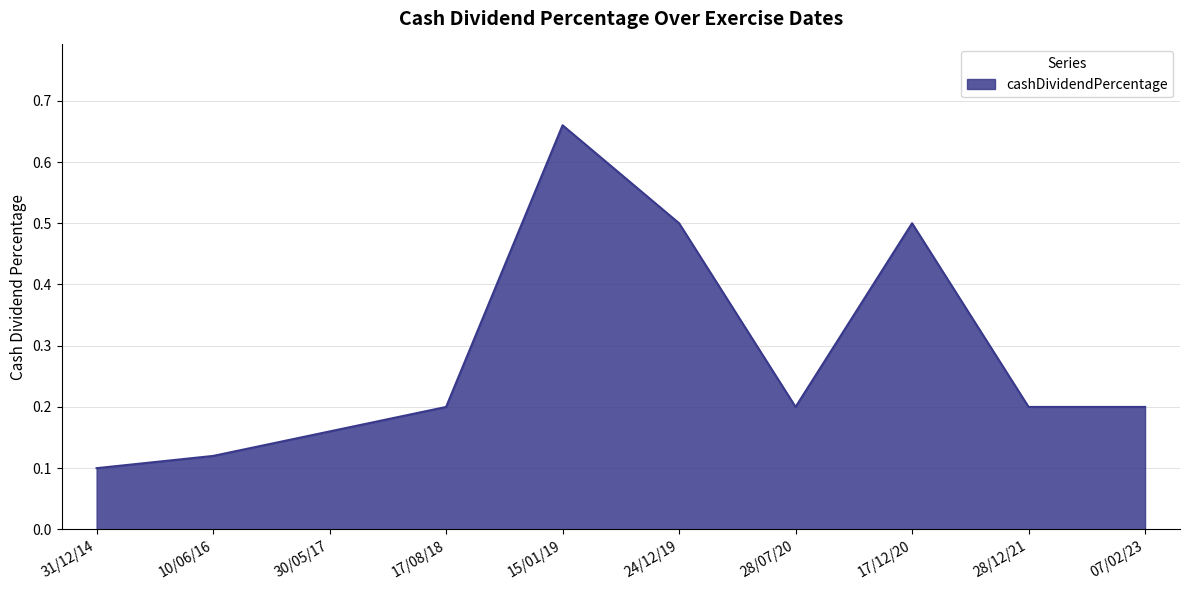

How many distinct data groups are displayed?

1